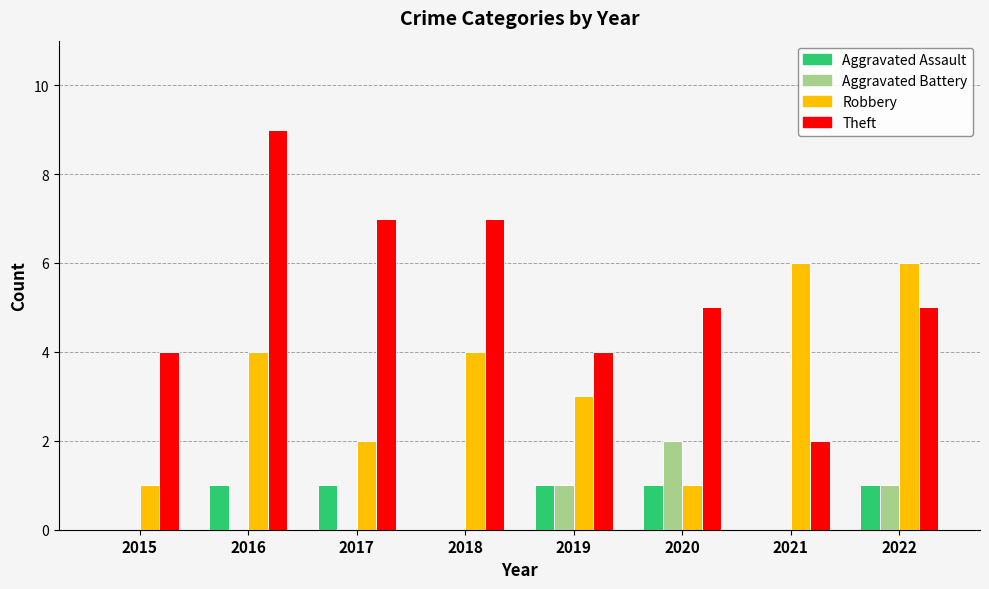

What are all the series names shown in the legend?

Aggravated Assault, Aggravated Battery, Robbery, Theft